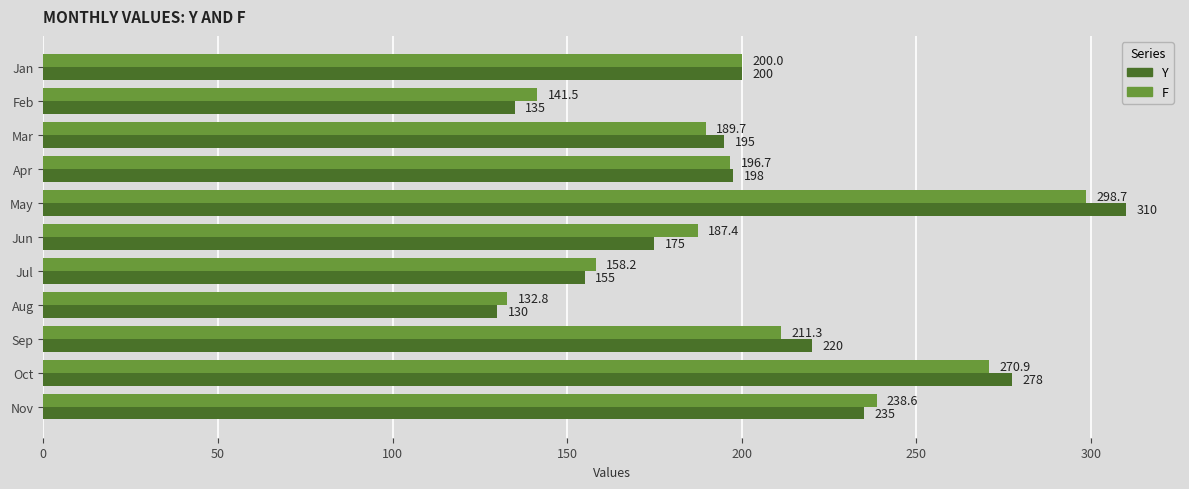

Which series has the widest spread of values?

Y